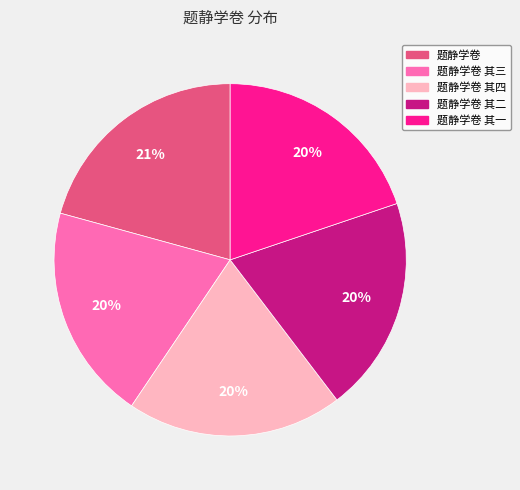

How many segments does this pie chart have?

5